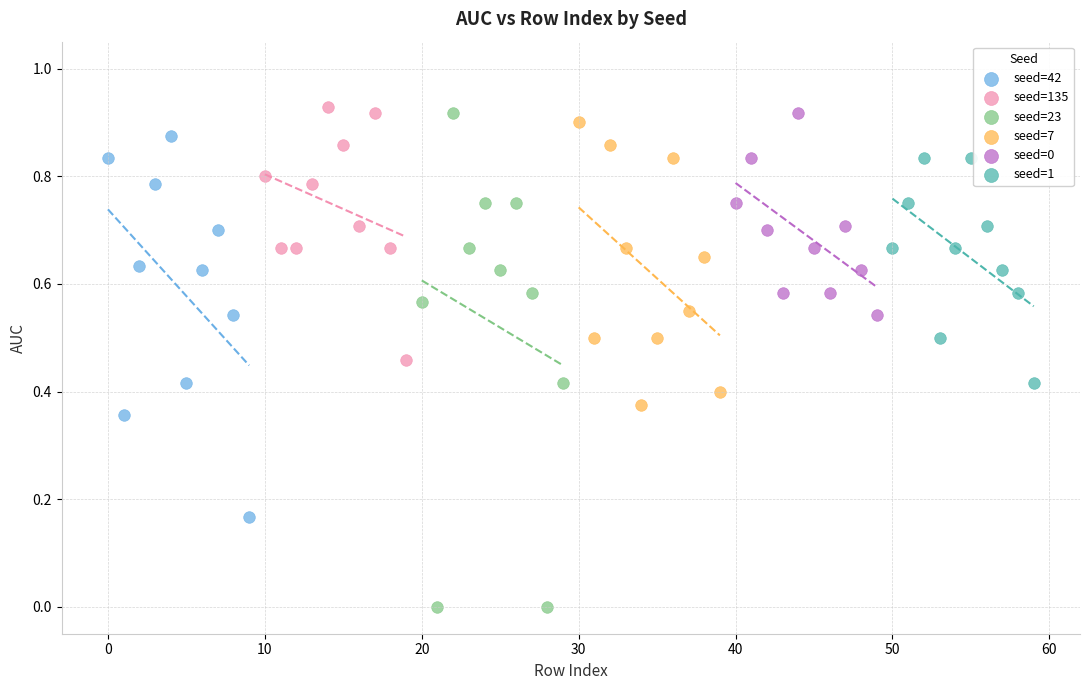

Which series has the largest Y range (max minus min)?

seed=23